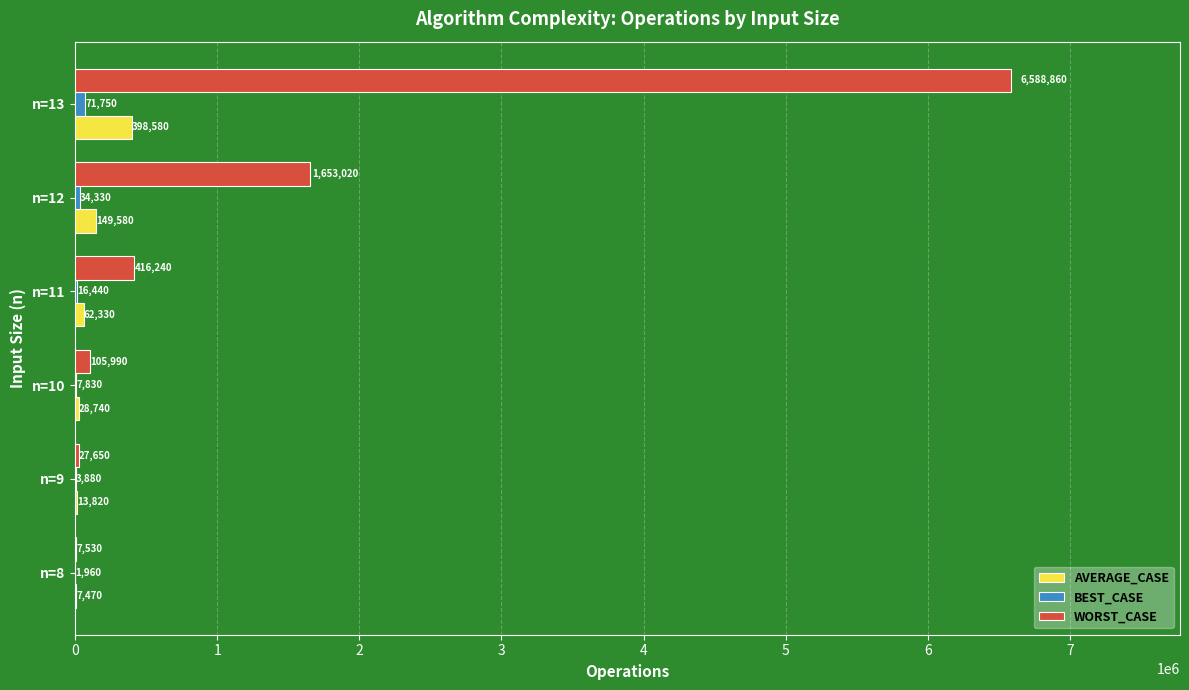

Which series has the largest total across all categories?

WORST_CASE